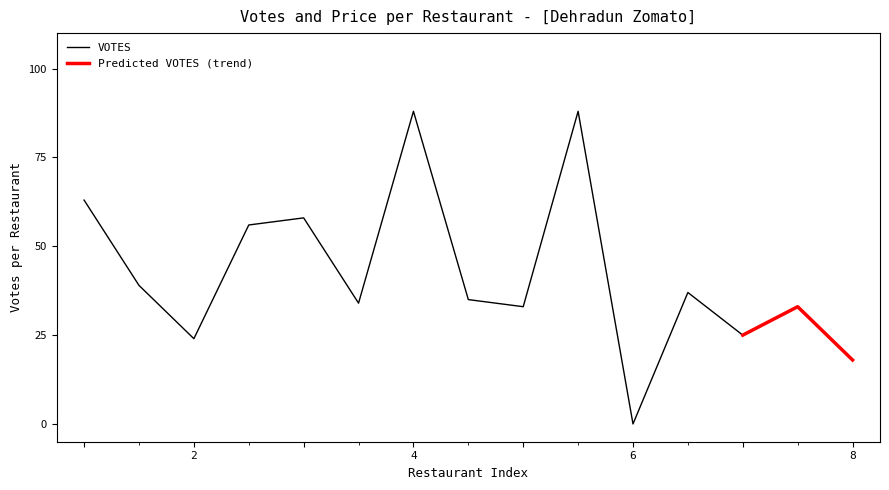

Which category has the lowest value in the VOTES series?

6